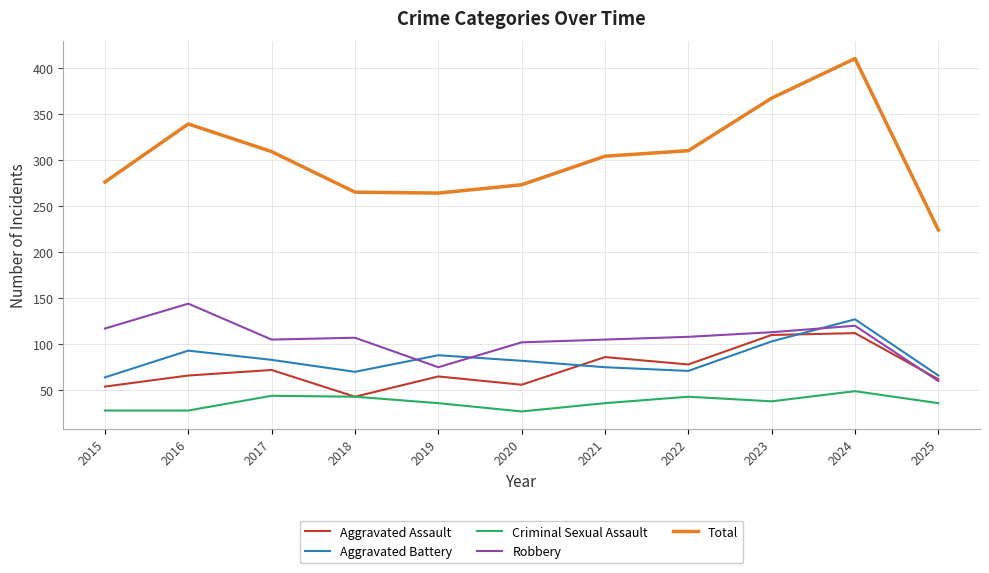

The Aggravated Battery series shows 26 at 2018. True or false?

False